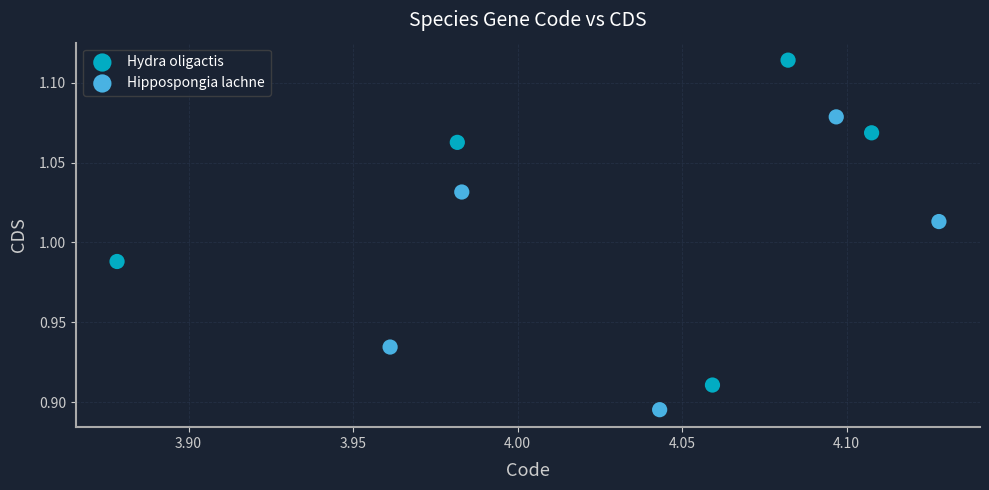

Which series reaches the minimum Y coordinate?

Hippospongia lachne